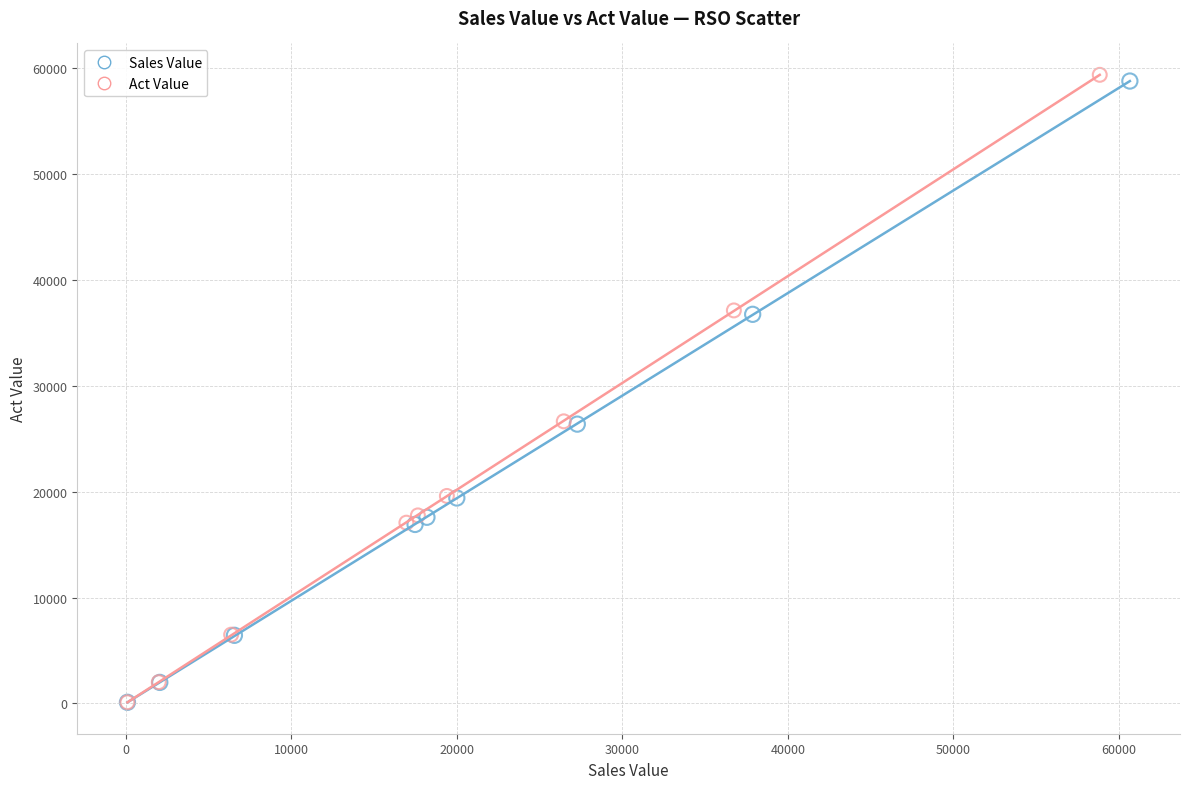

What are all the series names shown in the legend?

Sales Value, Act Value